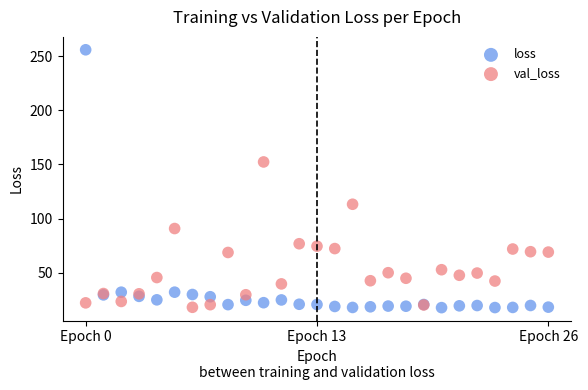

Which series reaches the maximum Y coordinate?

loss